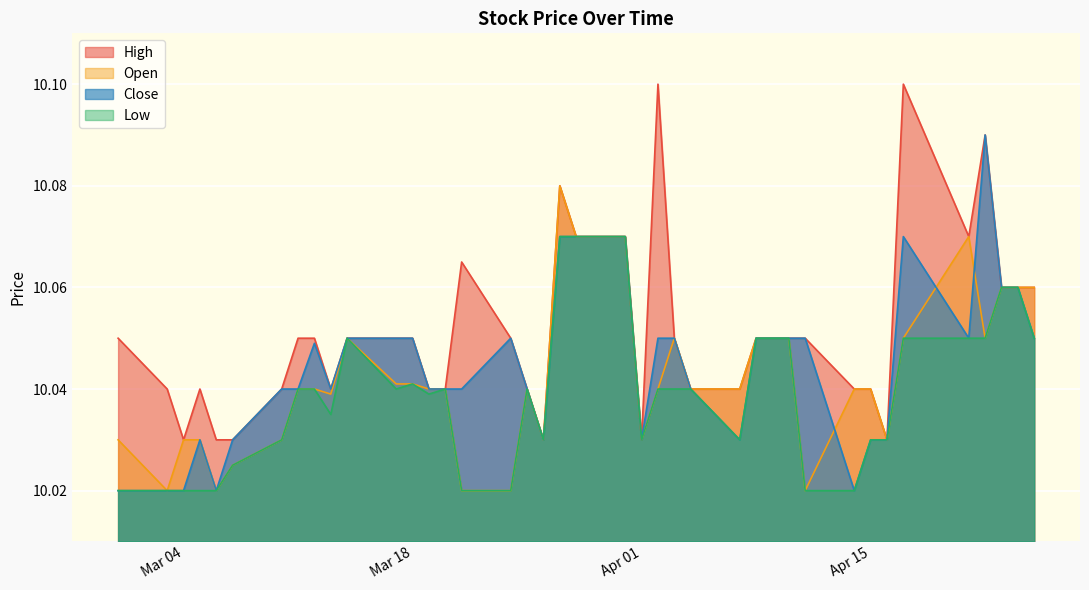

Rank the series by their maximum value, from highest to lowest.

High, Close, Open, Low